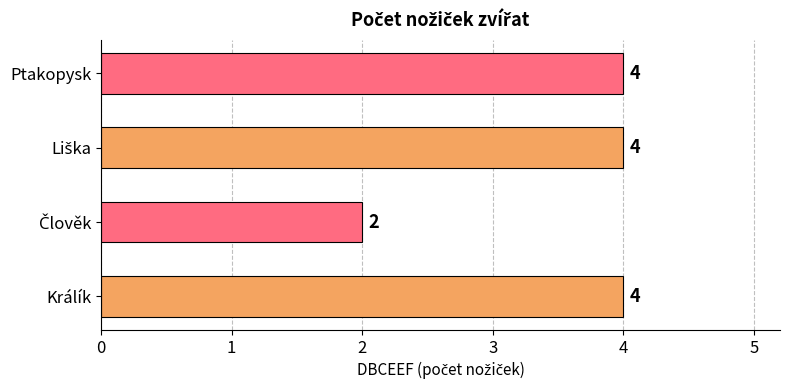

What is the maximum value shown in the chart?

4